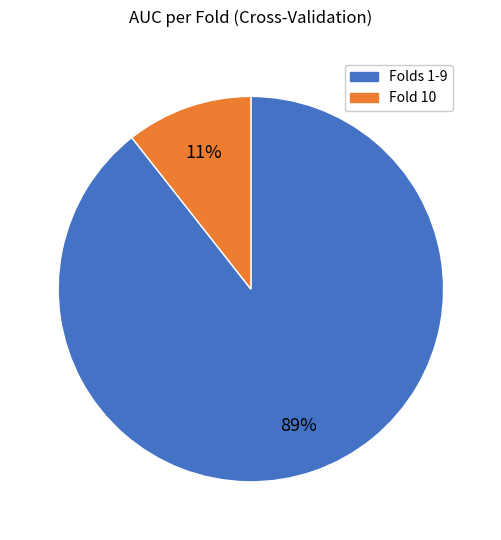

To the nearest percent, what is the average slice percentage?

50%